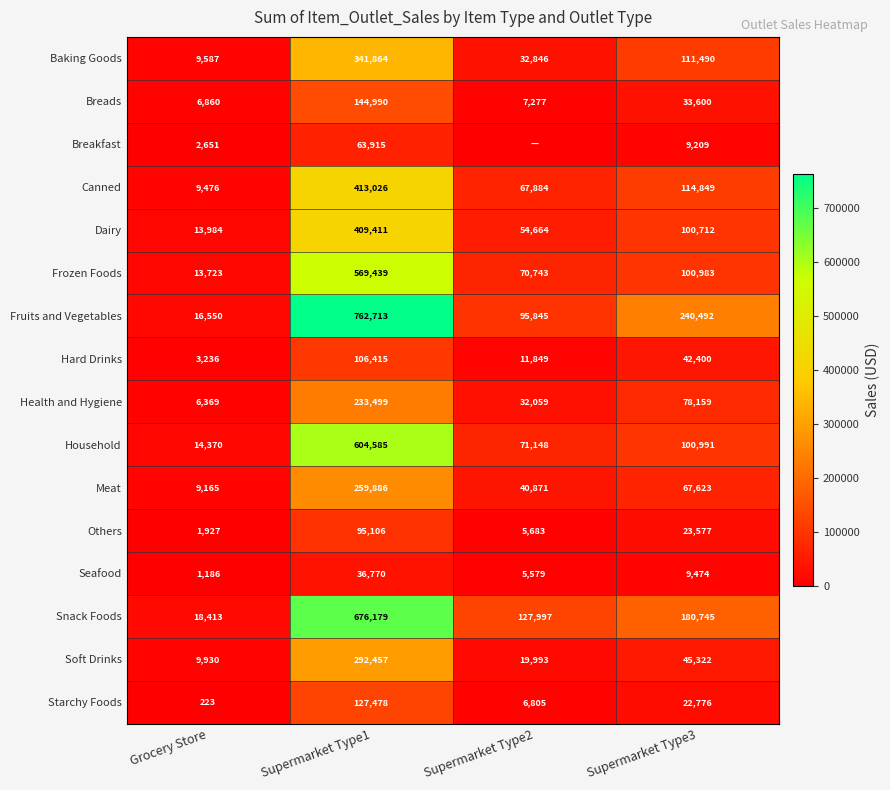

At how many categories does at least one series exceed 391498?

1